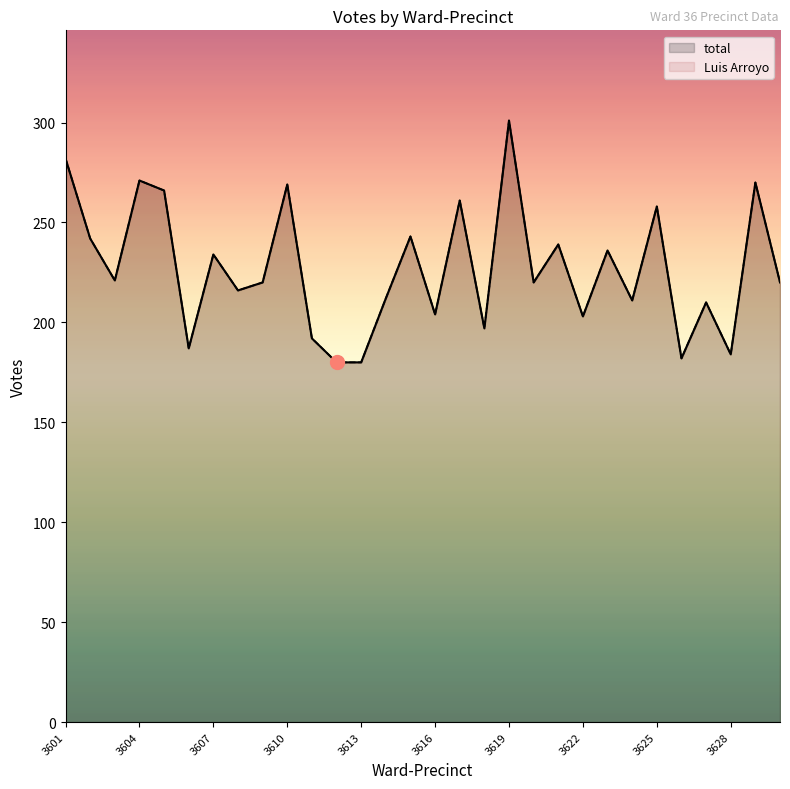

What is the difference between the second highest and minimum values in the Luis Arroyo series?

102